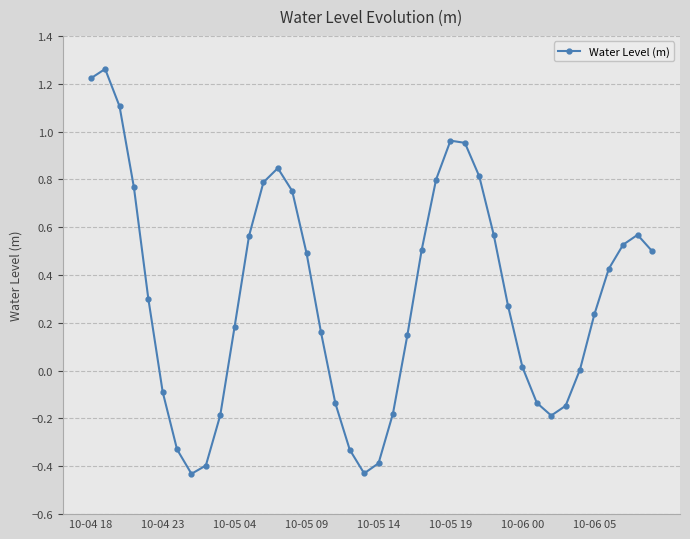

How many interior local valleys (lower than both neighbors) does the data have?

3